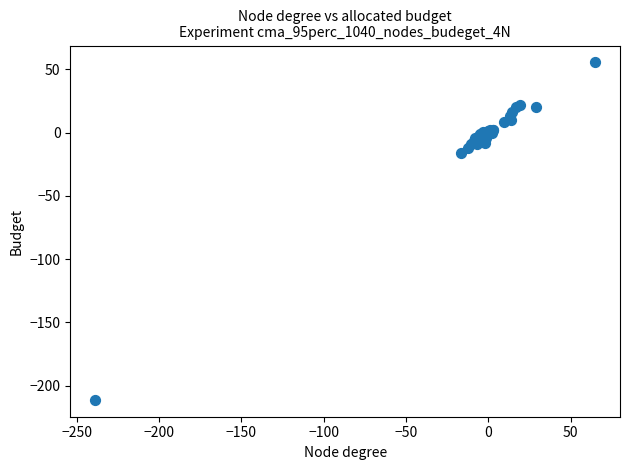

What Y value in the scatter plot is closest to -77?

-16.4